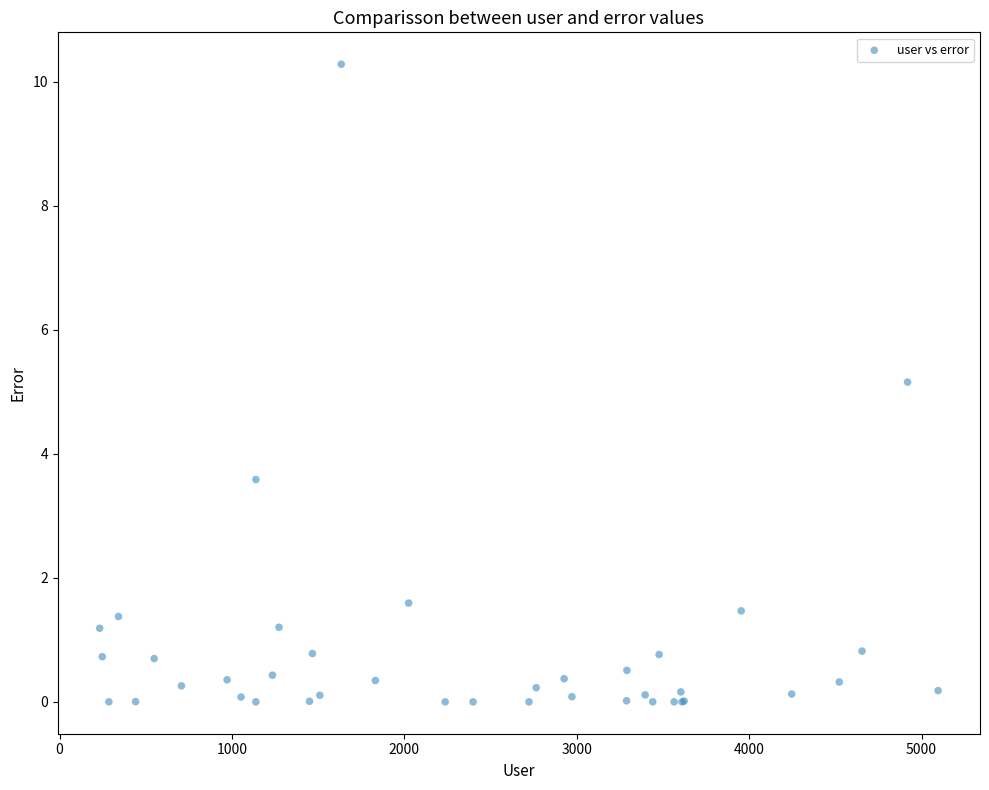

What Y value in the scatter plot is closest to 5?

5.2